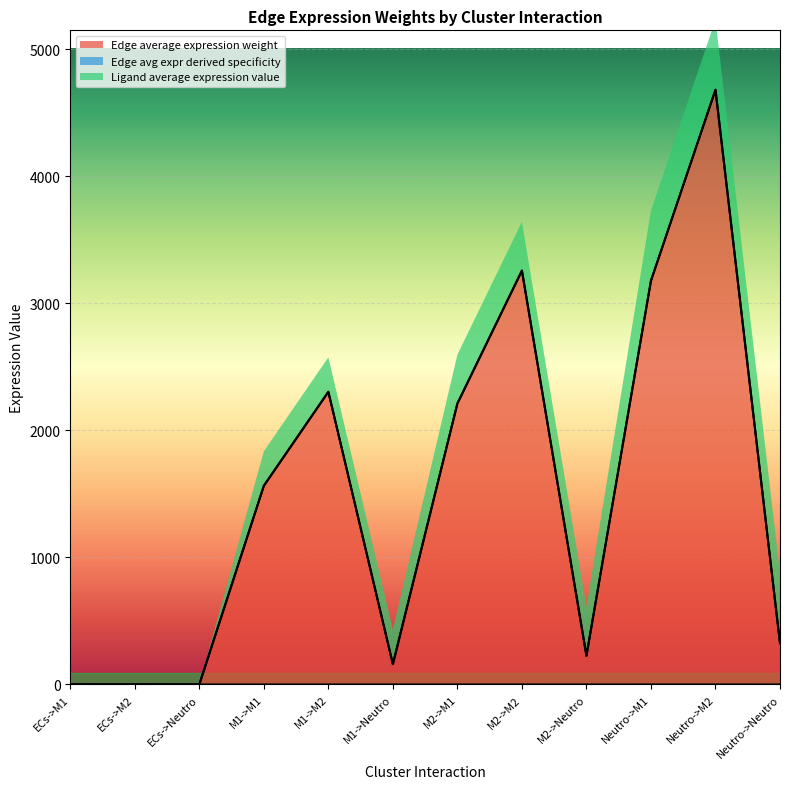

The value of Edge average expression weight at M1->M2 is 3739.9. True or false?

False